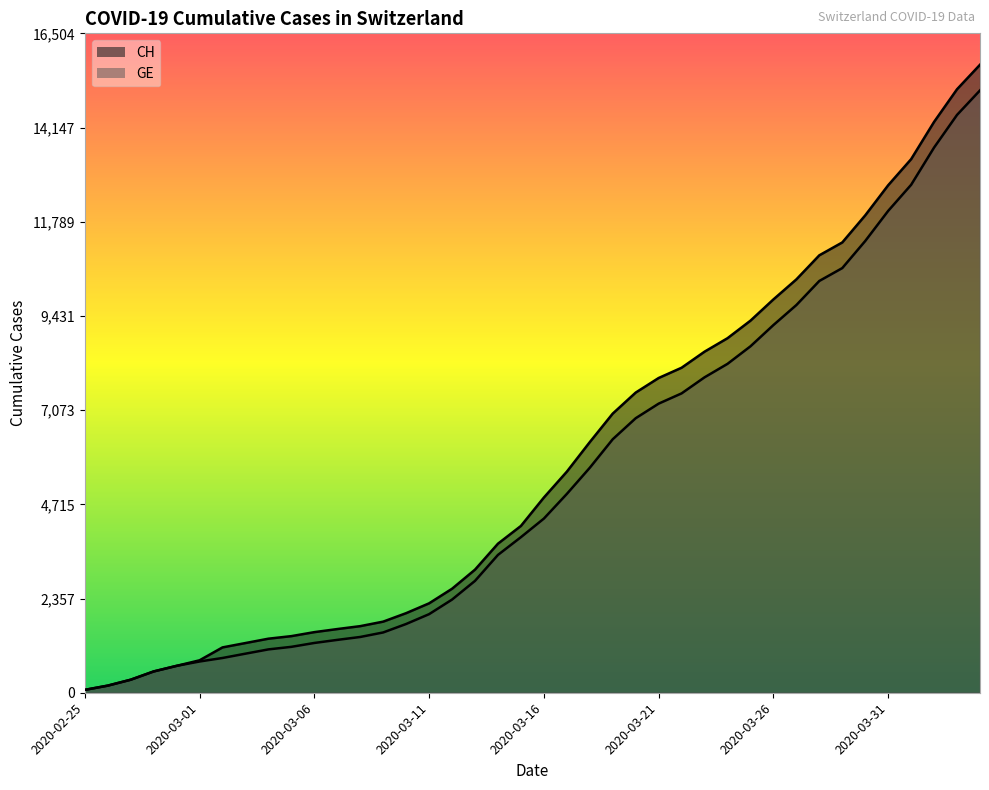

At which category is the sum across all series the highest?

2020-04-04